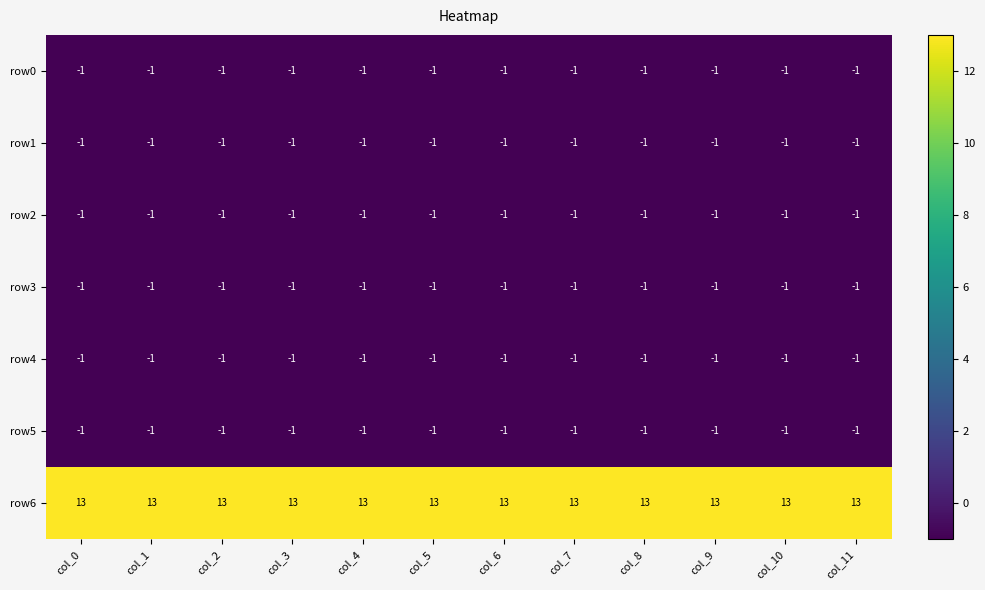

How many data points does each series have?

12